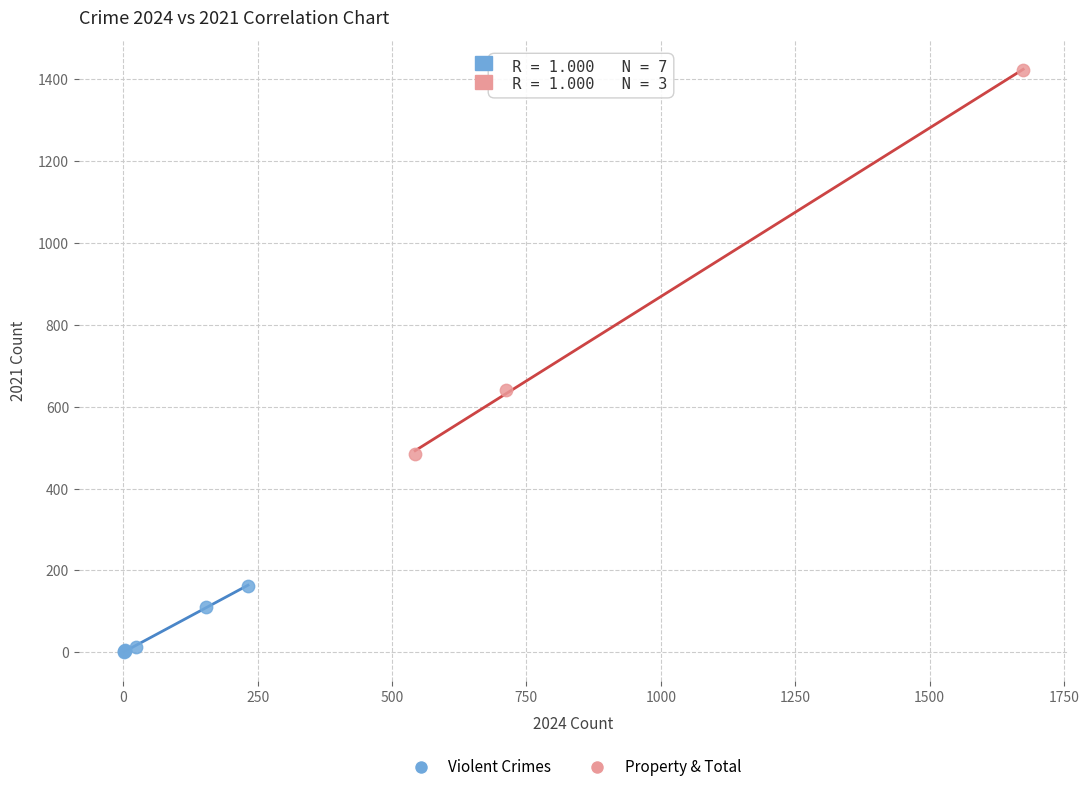

Which series contains the highest Y value?

Property & Total